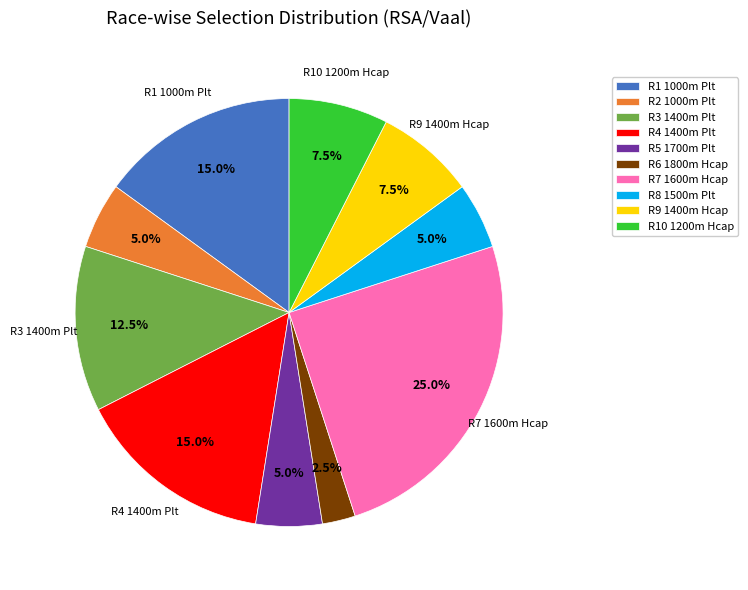

Approximately how many times larger is the value at R3 1400m Plt compared to R4 1400m Plt?

0.8